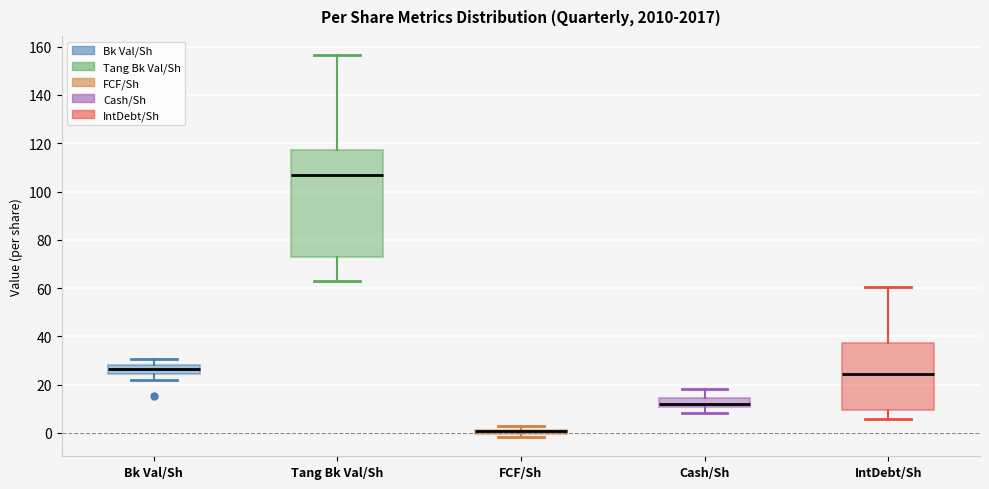

Where is the lower edge of the box for Cash/Sh on the y-axis? The values are not printed on the chart, so give them approximately, as read against the axis.

10